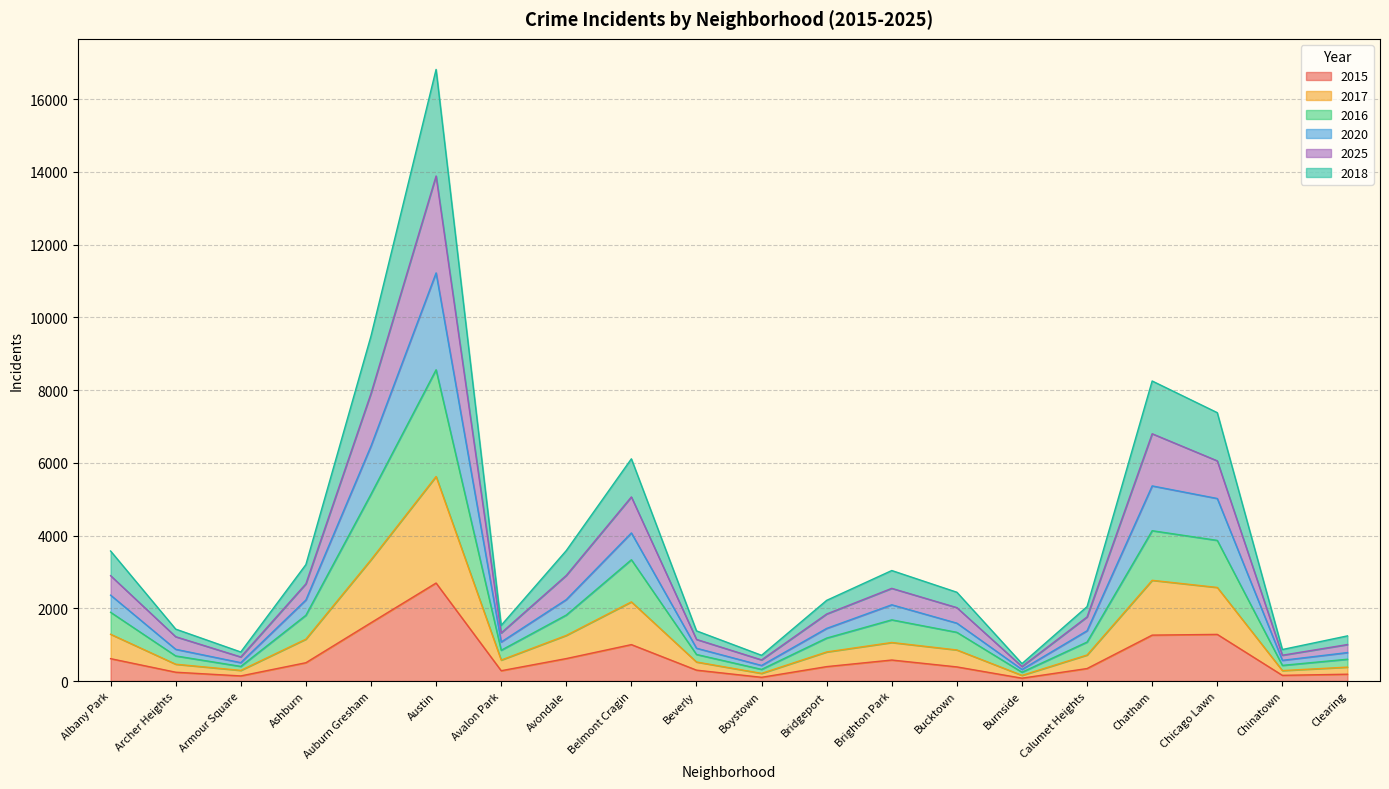

What is the label of the 16th point from the right?

Auburn Gresham